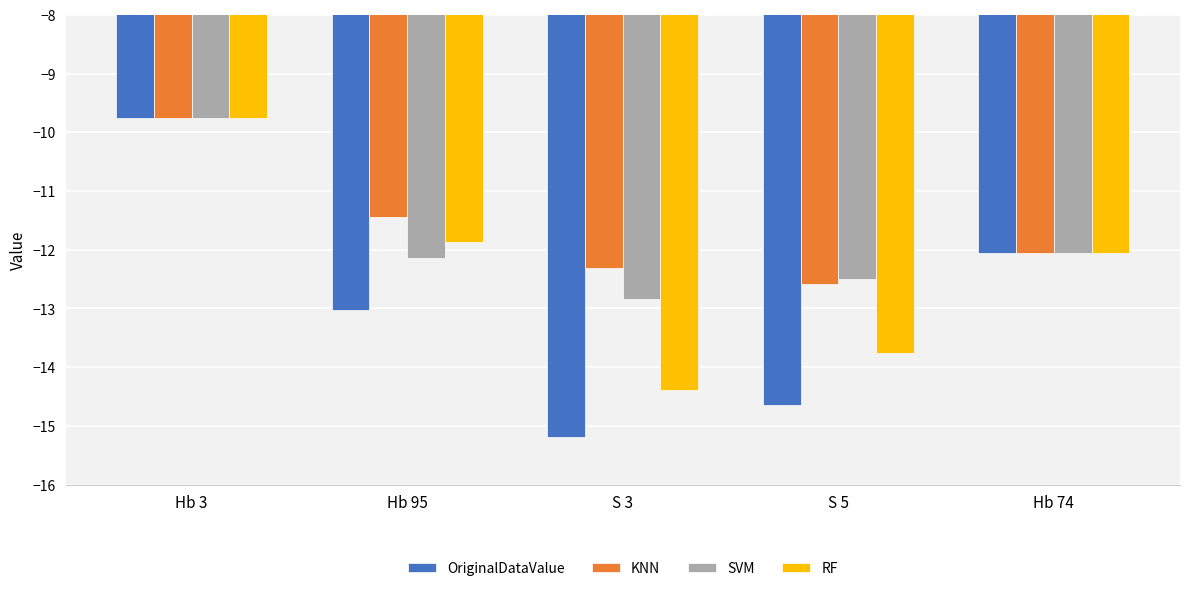

Are the bars grouped side by side (vs. stacked)?

Yes